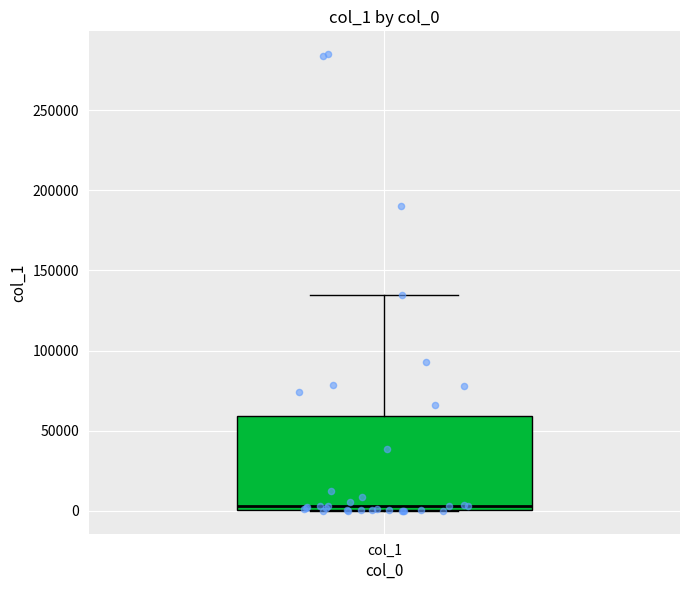

Transcribe this box plot: give where the median line is, the range the box spans, and where the two whiskers end, as read against the y-axis. The values are not printed on the chart, so give them approximately, as read against the axis.

median 5000, box 0 to 60000, whiskers 0 to 135000